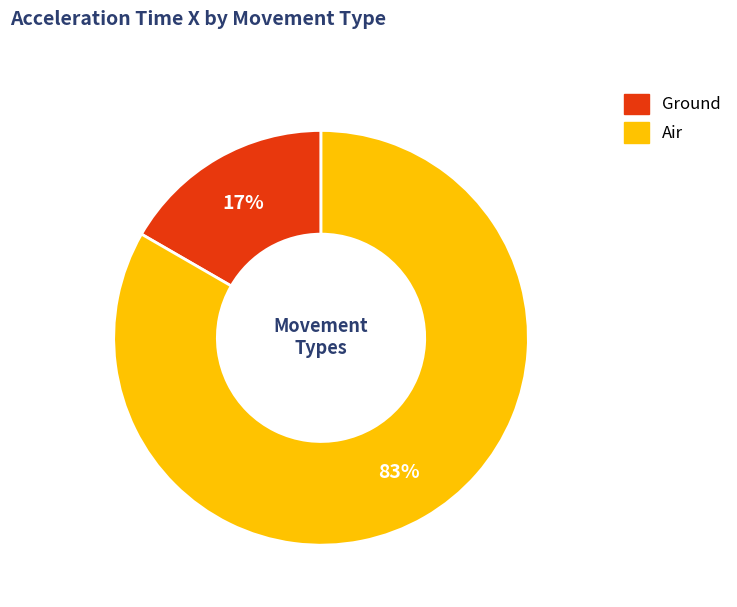

Is the sum of Air and Ground greater than half?

Yes